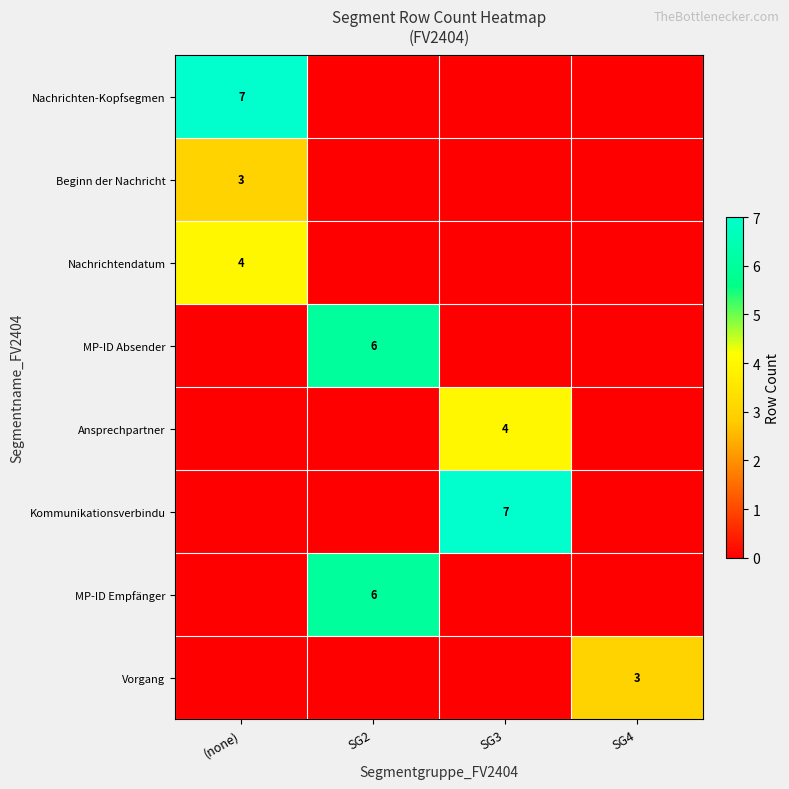

How many positive values does the Nachrichtendatum series have?

1